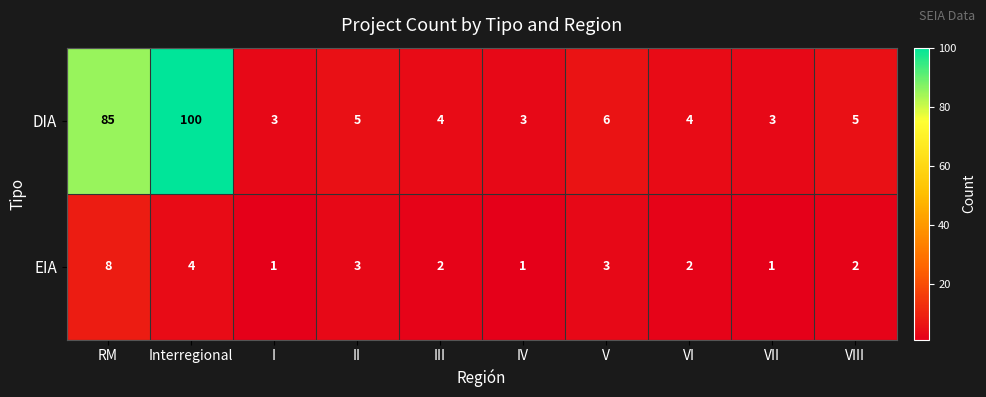

How many values in the DIA series are below 5?

5